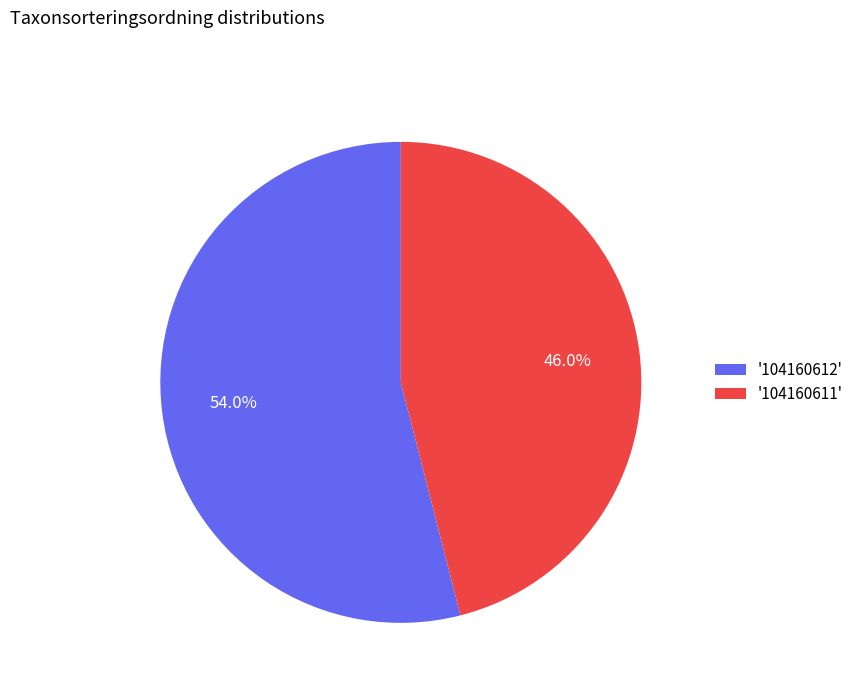

Is there a majority slice in this chart?

Yes